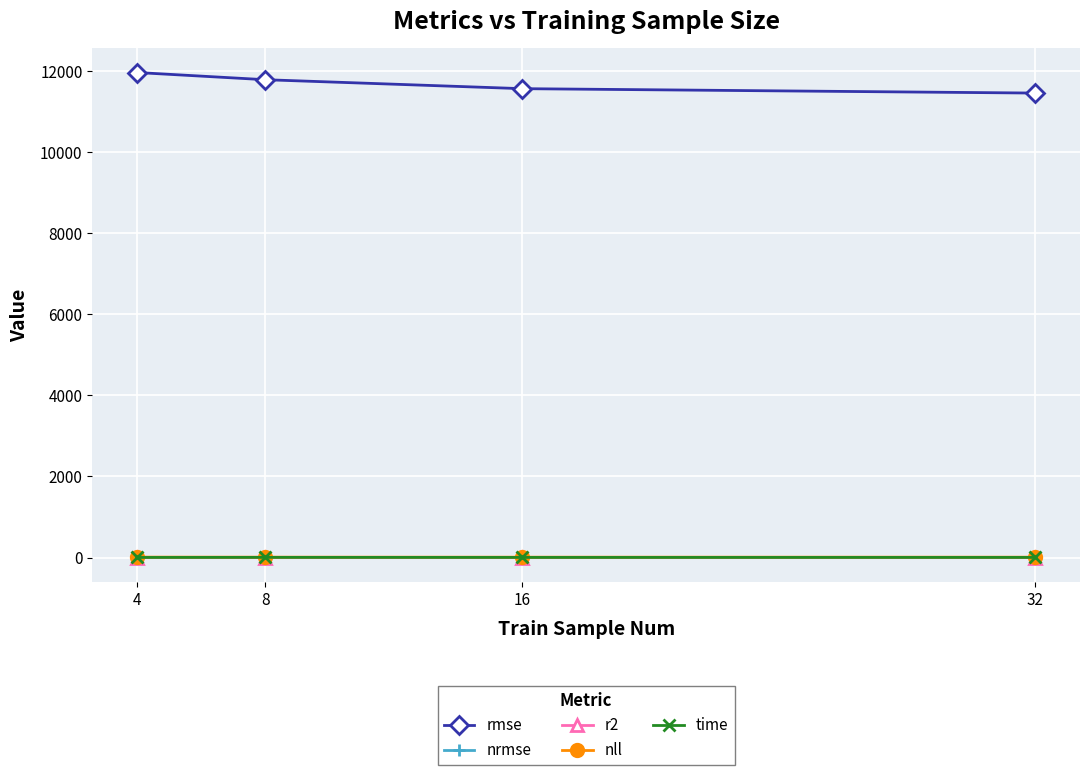

Which series has the largest total across all categories?

rmse